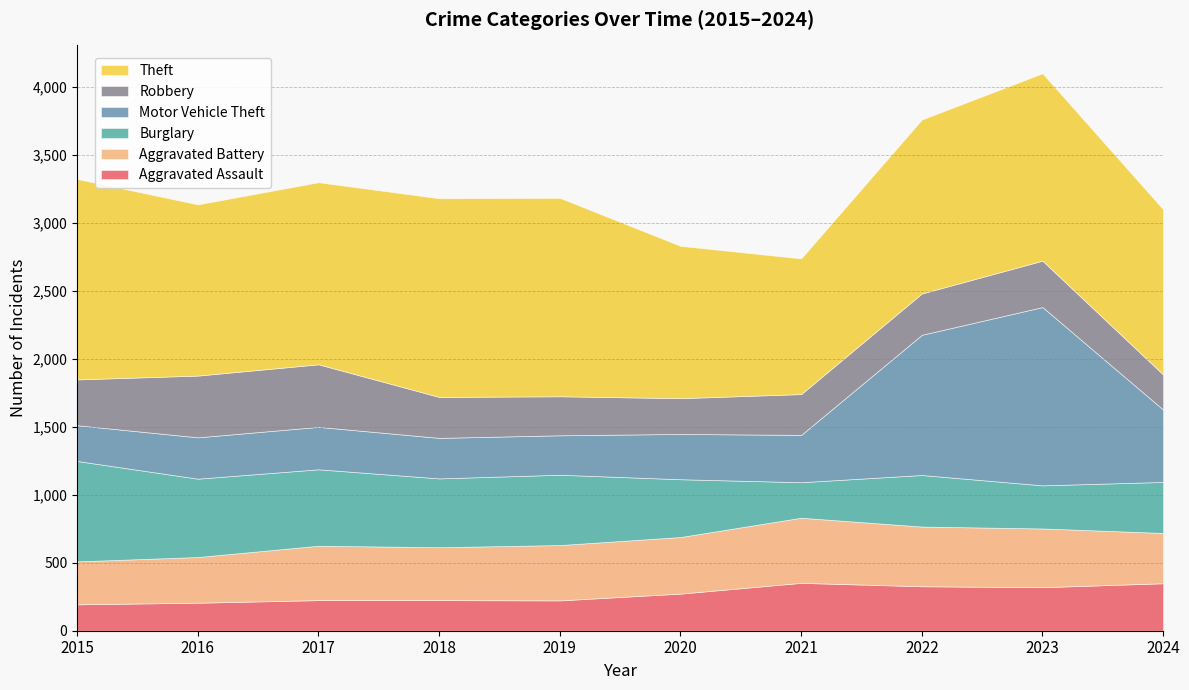

The Robbery series shows 253 at 2016. True or false?

False